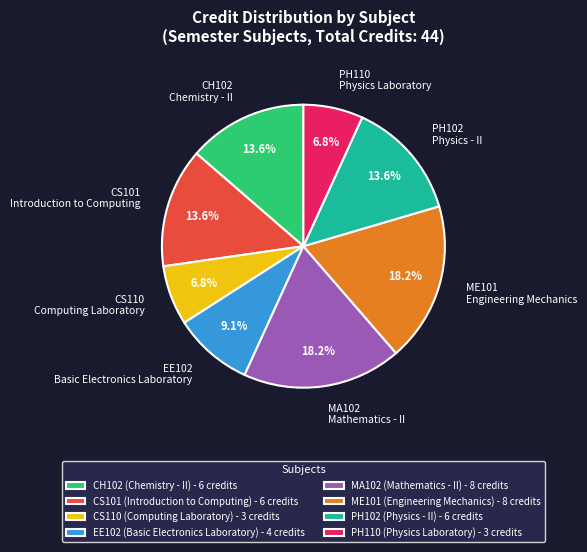

Is there a majority slice in this chart?

No